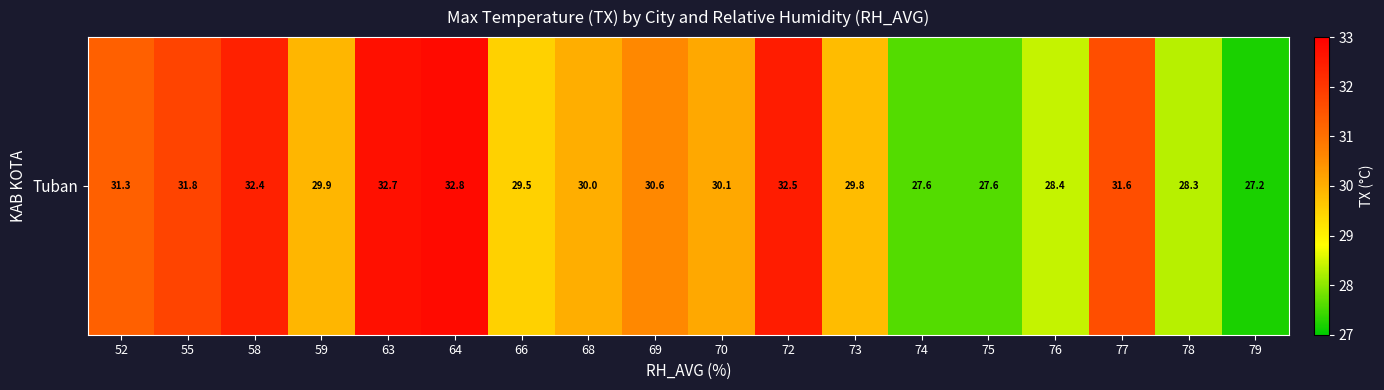

Reading left to right, what are all the values shown in this chart?

52=31.3	55=31.8	58=32.4	59=29.9	63=32.7	64=32.8	66=29.5	68=30.0	69=30.6	70=30.1	72=32.5	73=29.8	74=27.6	75=27.6	76=28.4	77=31.6	78=28.3	79=27.2